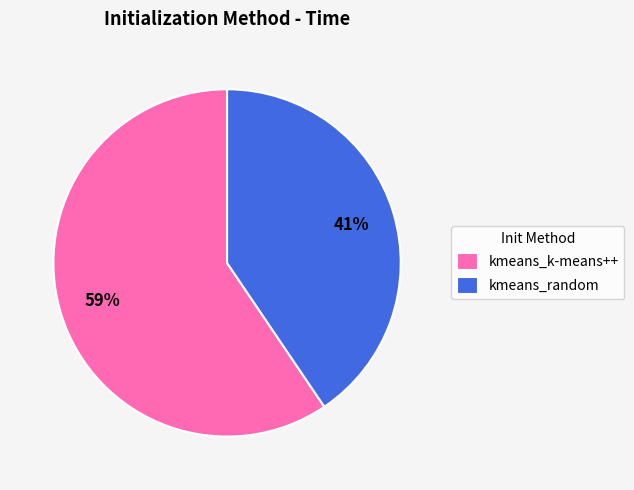

Count the number of slices in the pie.

2